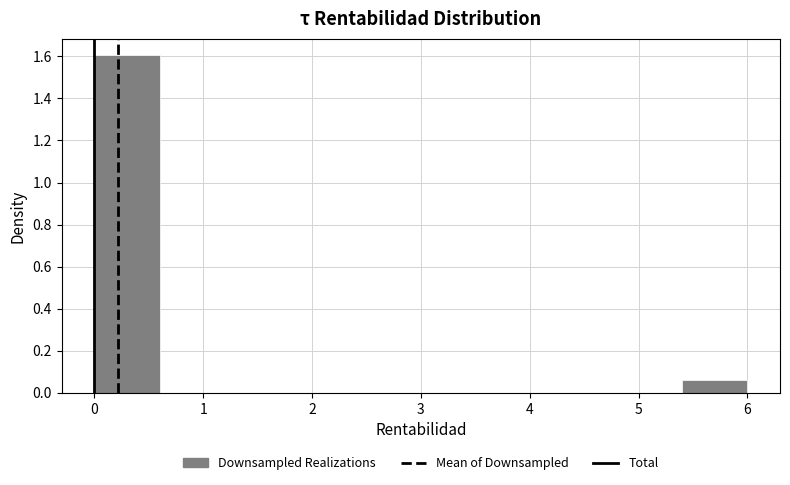

Reading left to right, list every bar in this chart as the range it spans on the x-axis followed by its height. The values are not printed on the chart, so give them approximately, as read against the axis.

0.0 to 0.6: 1.60
0.6 to 1.2: 0
1.2 to 1.8: 0
1.8 to 2.4: 0
2.4 to 3.0: 0
3.0 to 3.6: 0
3.6 to 4.2: 0
4.2 to 4.8: 0
4.8 to 5.4: 0
5.4 to 6.0: 0.06